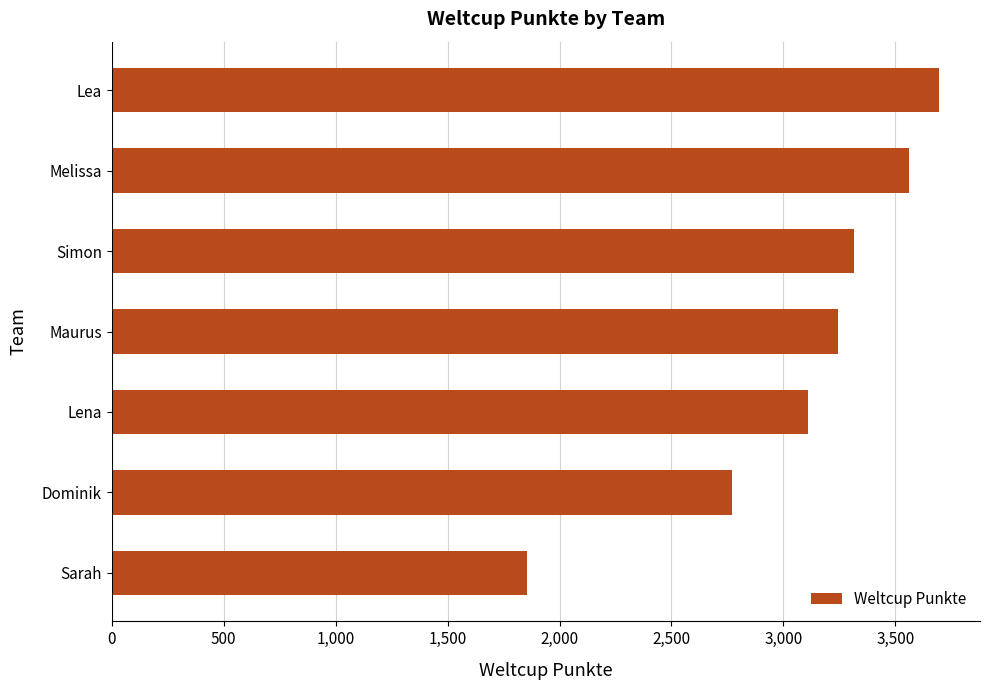

Reading top to bottom, what are all the values shown in this chart?

3693	3559	3313	3243	3111	2770	1854